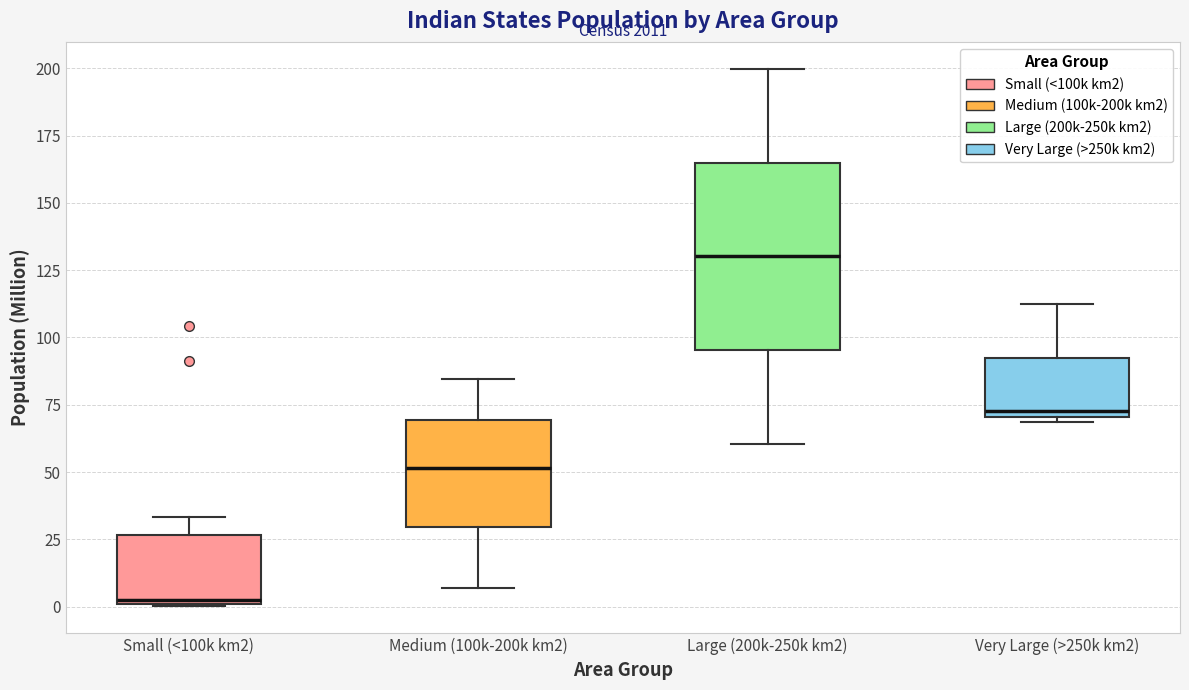

Reading left to right, transcribe this box plot: for each box, give where its median line is, the range the box spans, and where its two whiskers end, as read against the y-axis. The values are not printed on the chart, so give them approximately, as read against the axis.

Small (<100k km2): median 5, box 0 to 25, whiskers 0 to 35
Medium (100k-200k km2): median 50, box 30 to 70, whiskers 5 to 85
Large (200k-250k km2): median 130, box 95 to 165, whiskers 60 to 200
Very Large (>250k km2): median 75, box 70 to 90, whiskers 70 (just below the box's lower edge) to 110